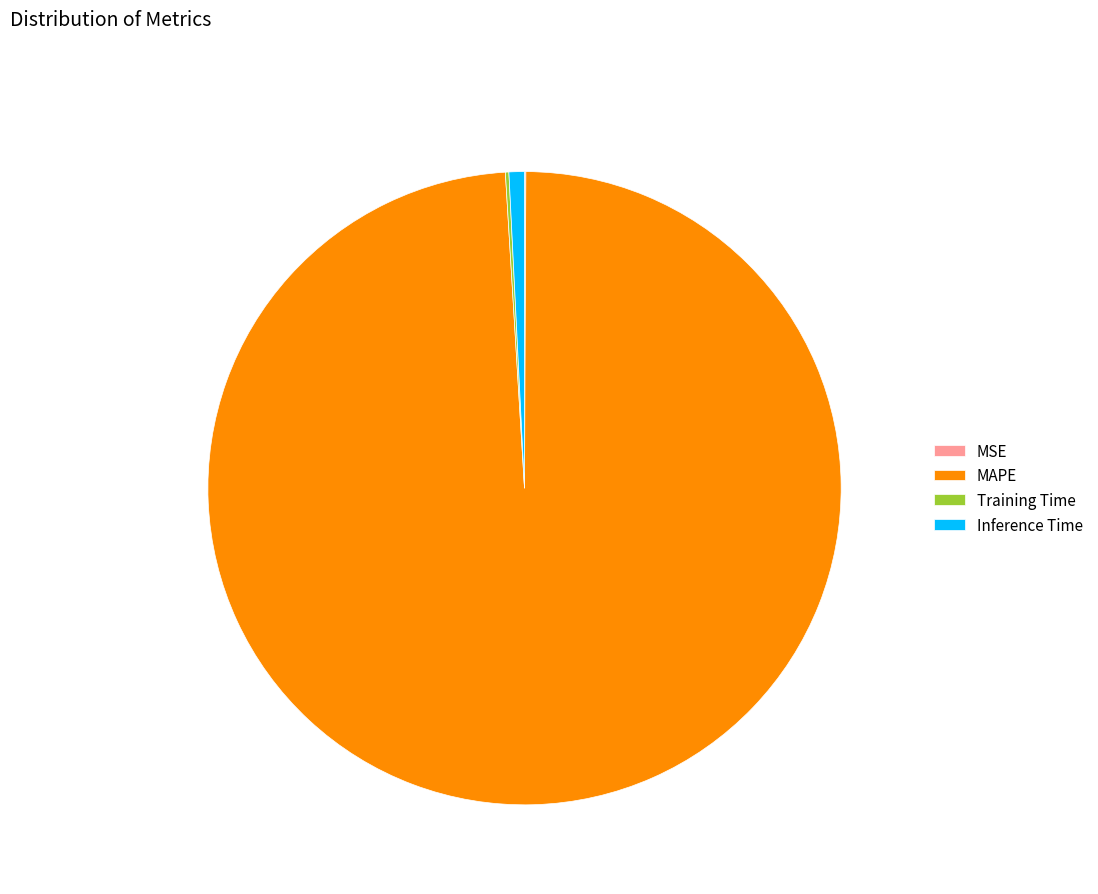

The MAPE slice represents 89% of the pie. True or false?

False